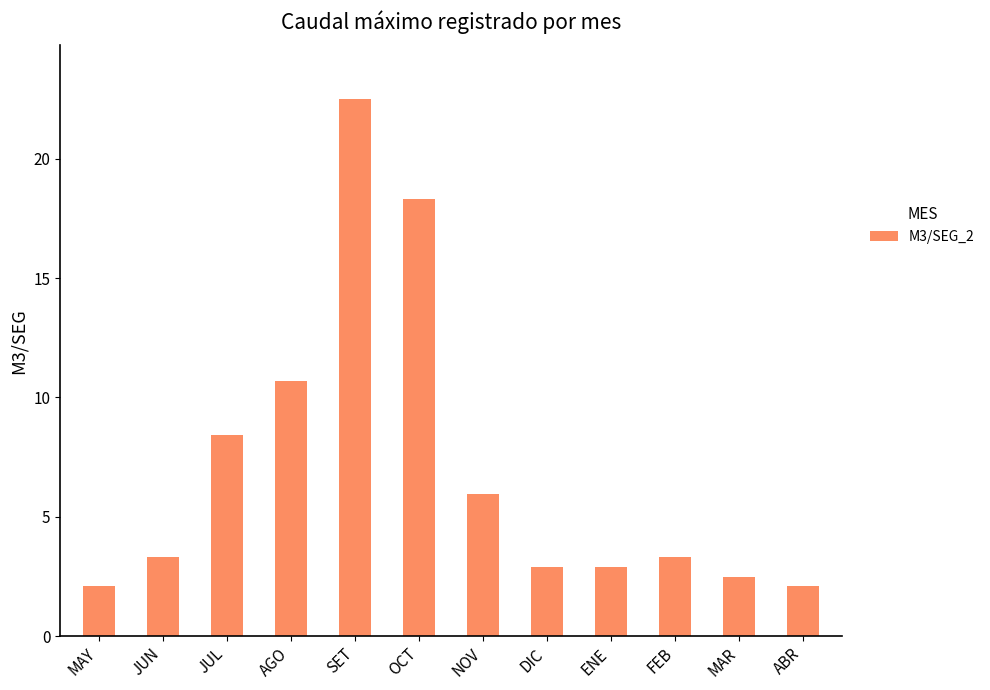

What is the minimum value shown in the chart?

2.1